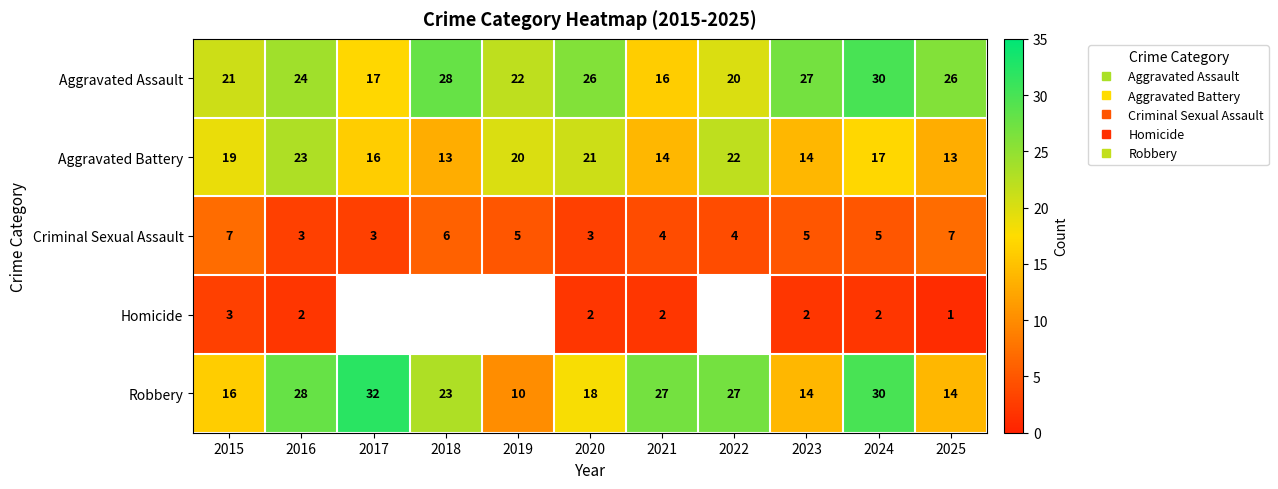

List the labels in order of Aggravated Battery value, largest first.

2016, 2022, 2020, 2019, 2015, 2024, 2017, 2021, 2023, 2018, 2025